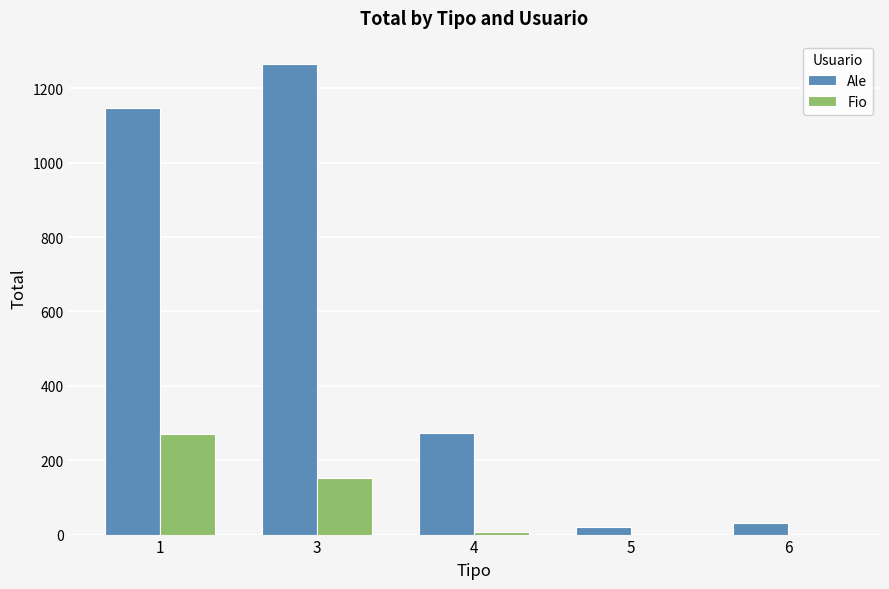

What is the highest value of the Fio series?

271